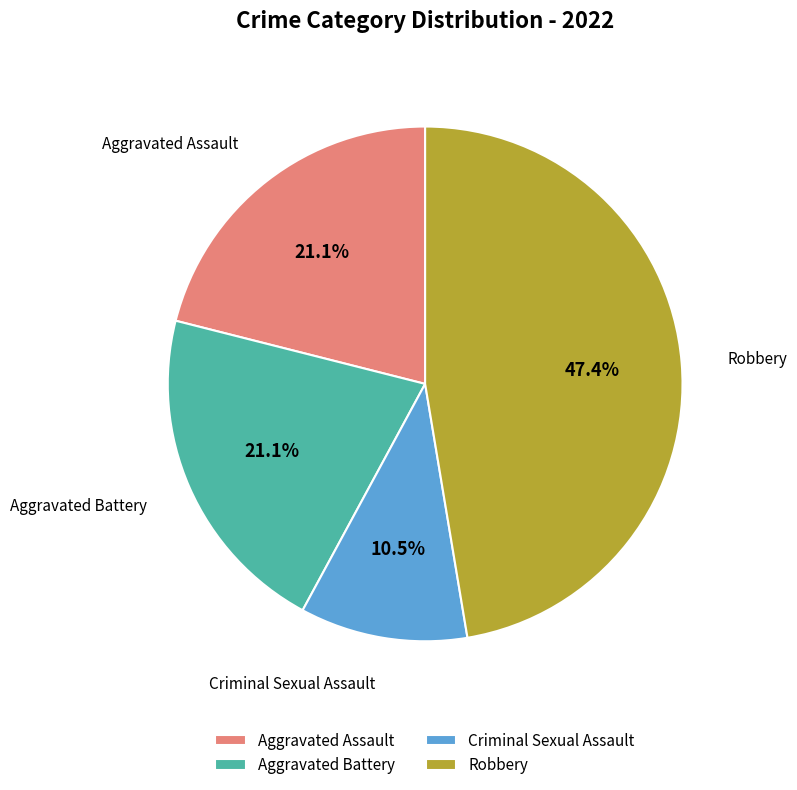

Combined, do Aggravated Assault and Criminal Sexual Assault account for over 50%?

No